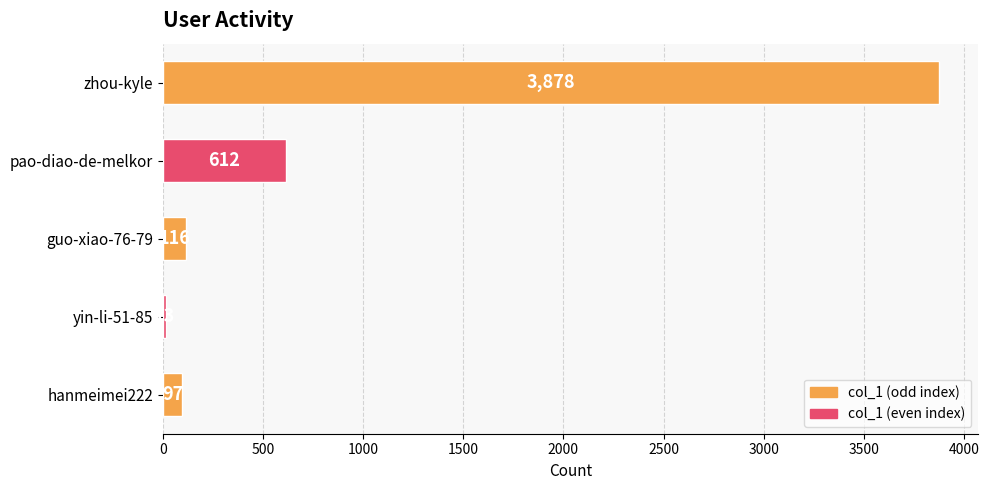

Reading top to bottom, extract all data points from this chart.

zhou-kyle=3878	pao-diao-de-melkor=612	guo-xiao-76-79=116	yin-li-51-85=13	hanmeimei222=97